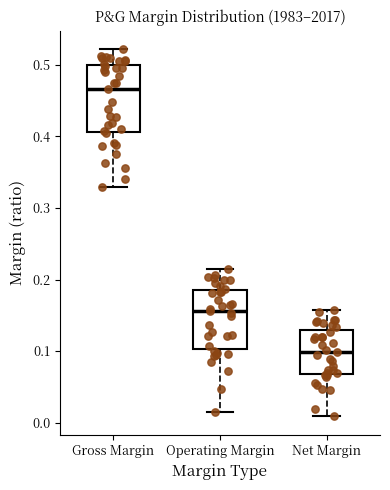

Which box has the highest median line?

Gross Margin